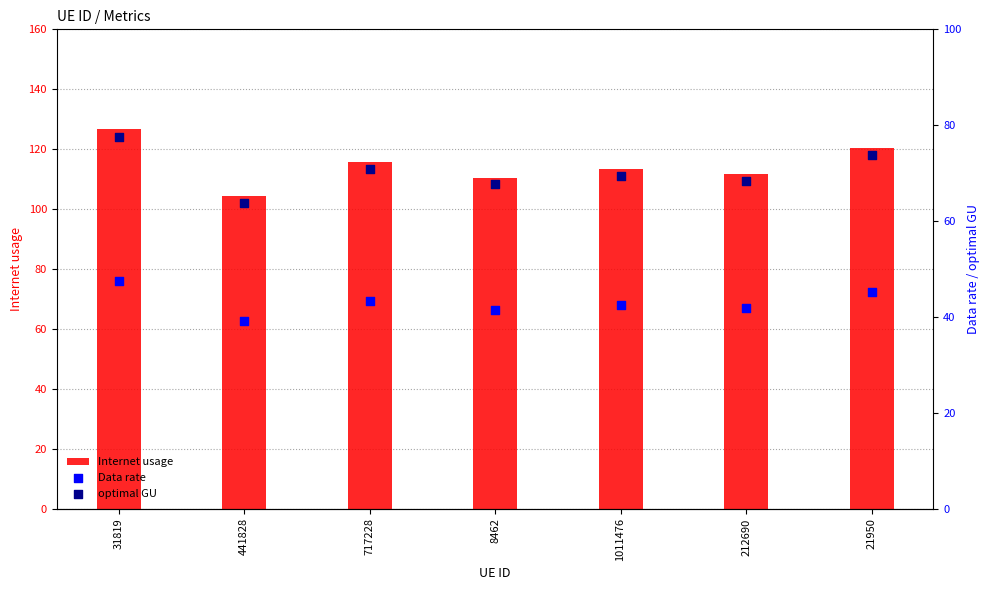

What is the total value across all series at 31819?

251.9